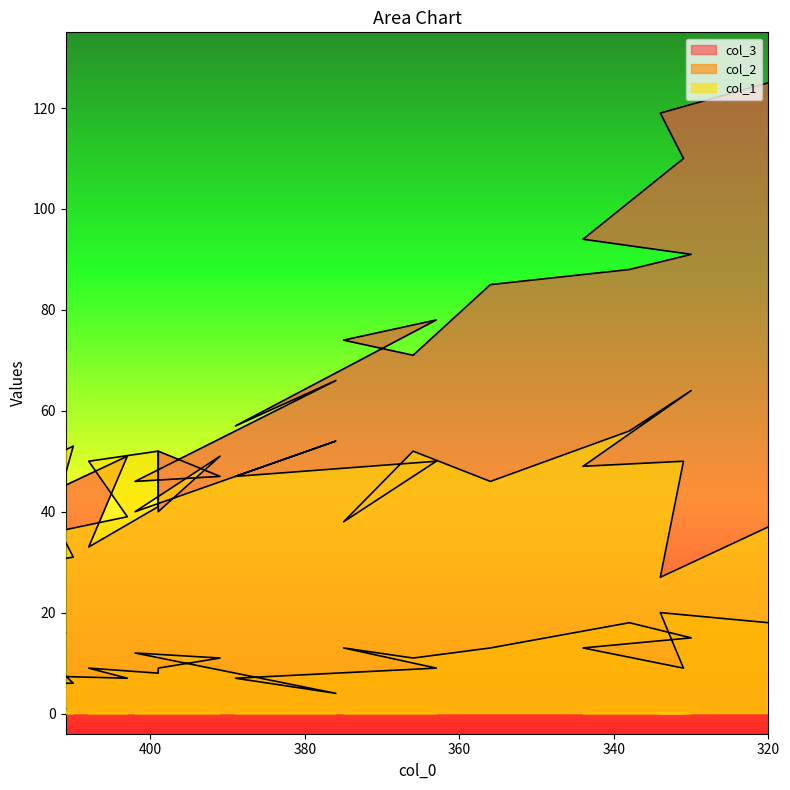

Which series changed the most between 366 and 334?

col_3